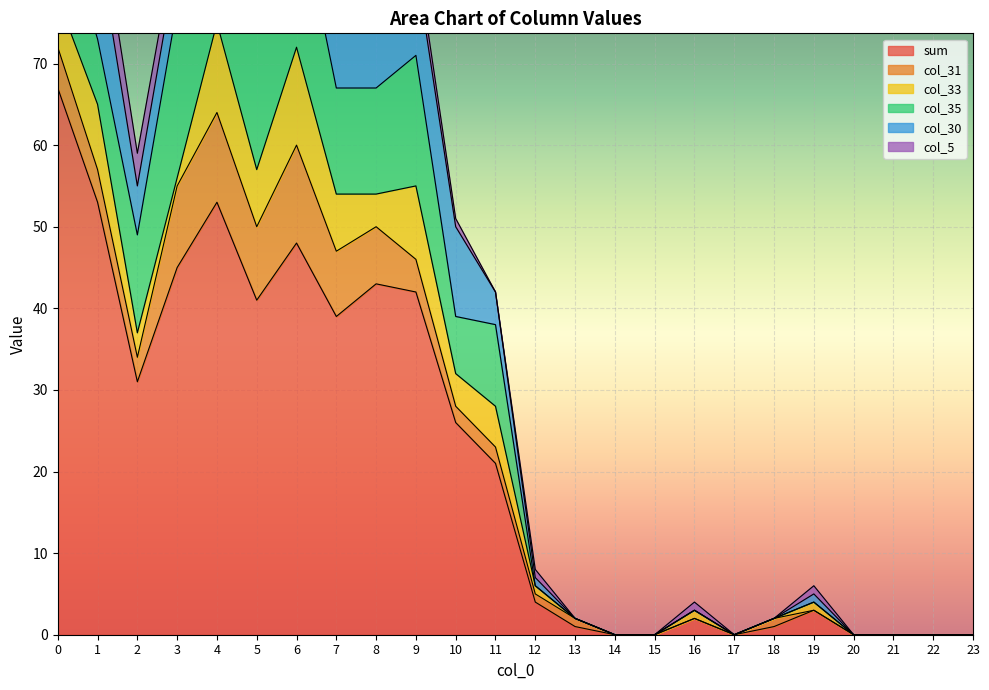

True or false: col_5 has a value of 7 at 23.

False